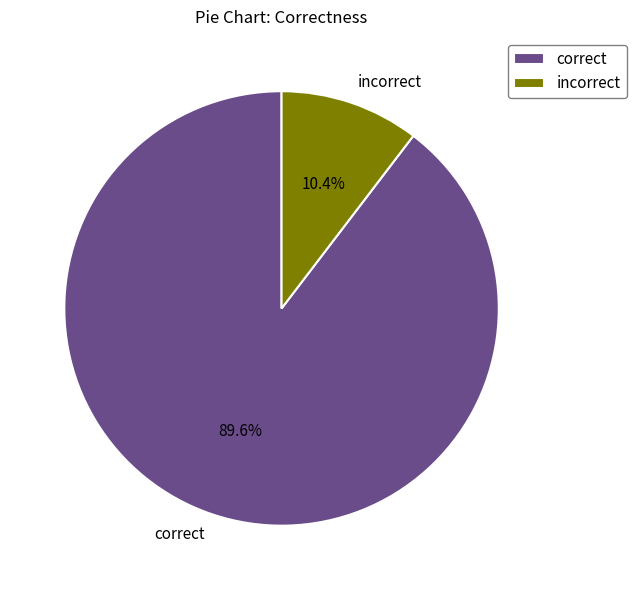

The correct slice represents 81% of the pie. True or false?

False